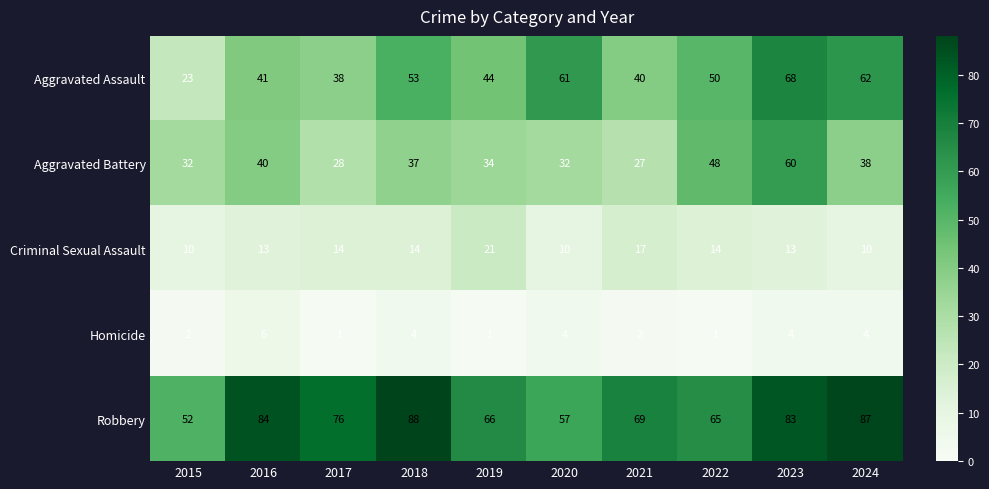

What is the sum of all Aggravated Battery values?

376